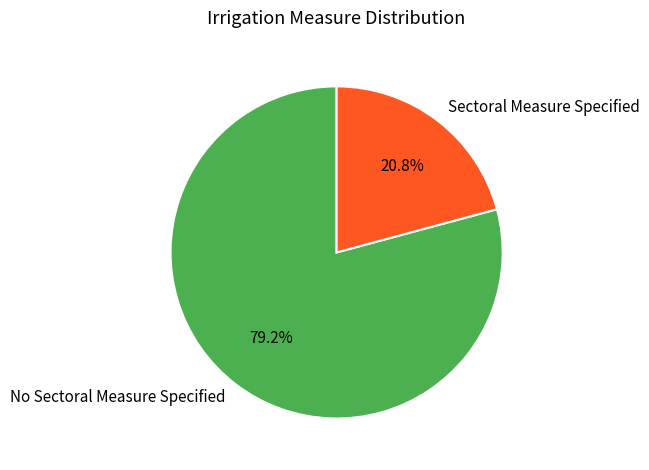

What percentage is the No Sectoral Measure Specified slice, to the nearest percent?

79%